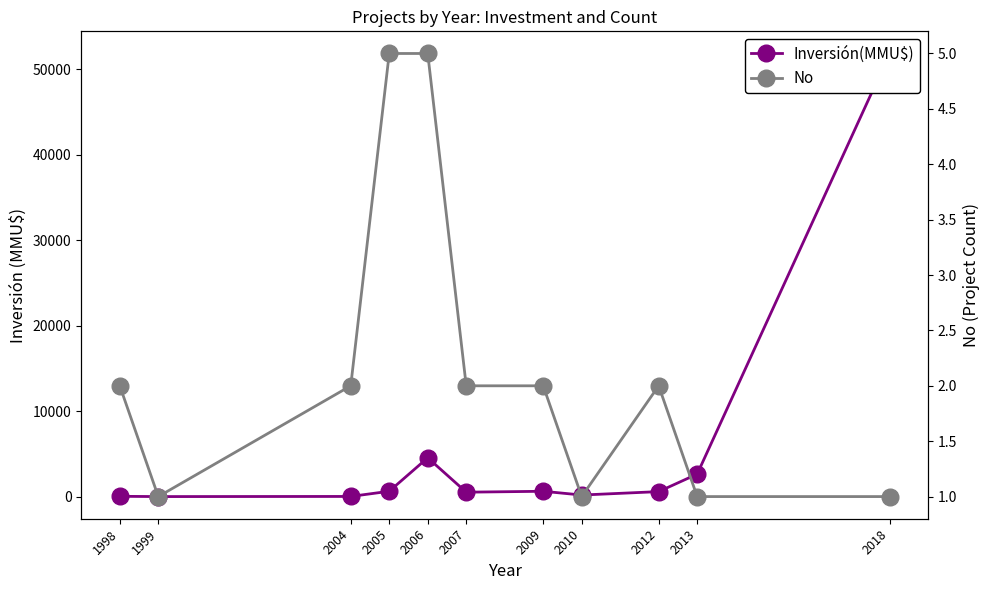

How many lines are shown in the chart?

2